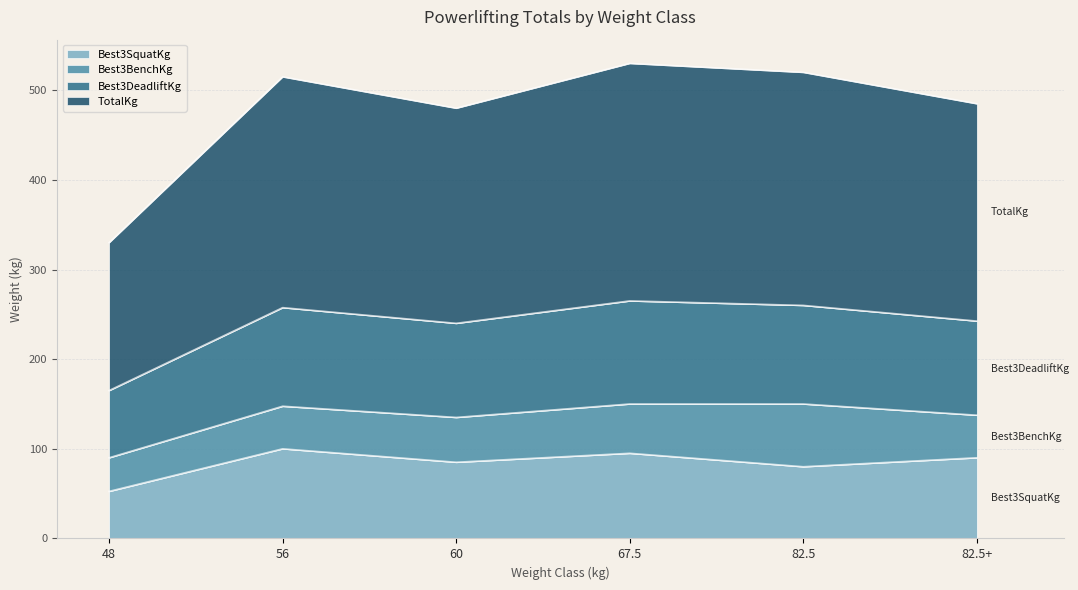

True or false: TotalKg and Best3DeadliftKg intersect in this chart.

False